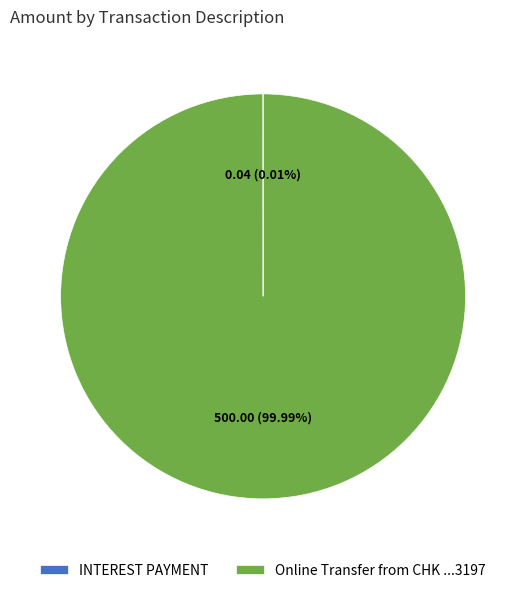

What is the largest slice in the pie chart?

Online Transfer from CHK ...3197